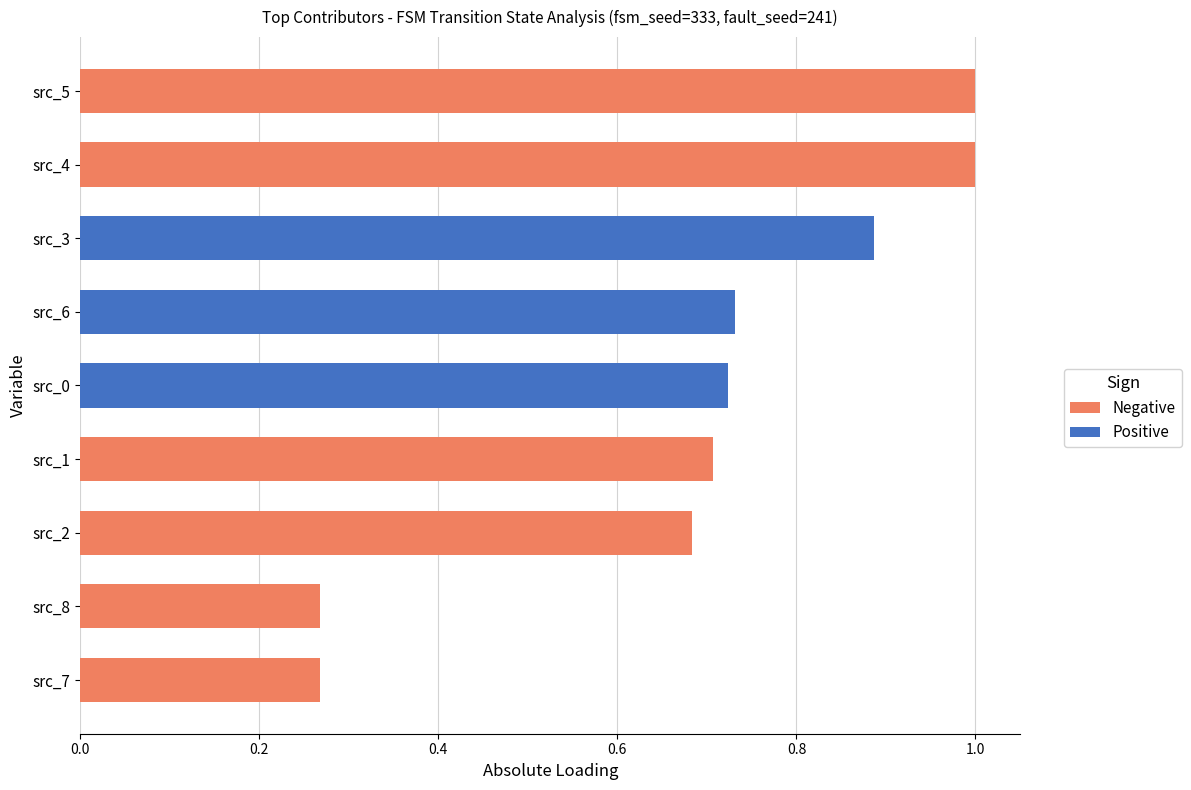

What is the sum of all Positive values?

2.3